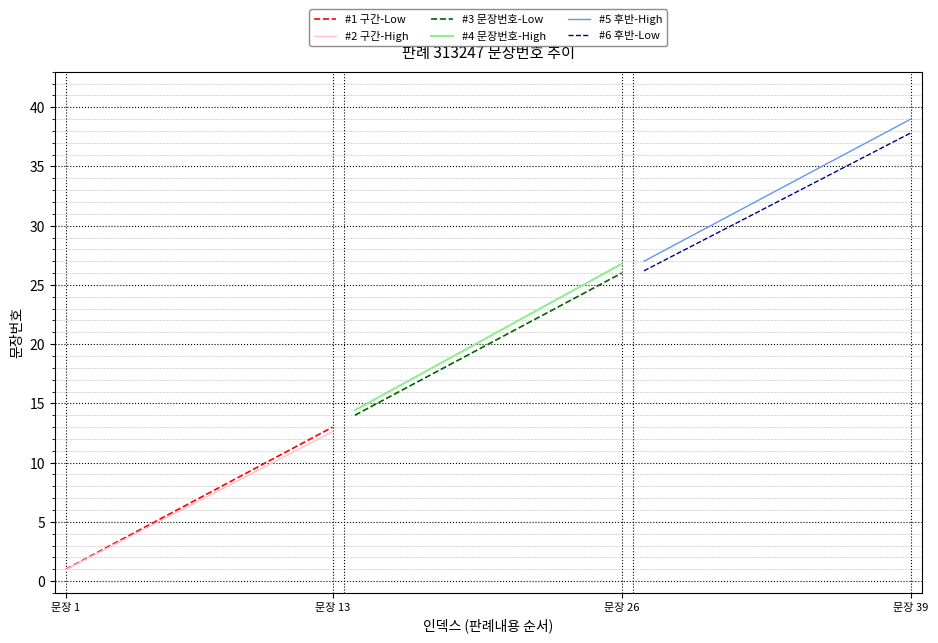

At which label does #1 구간-Low reach its minimum?

문장 1